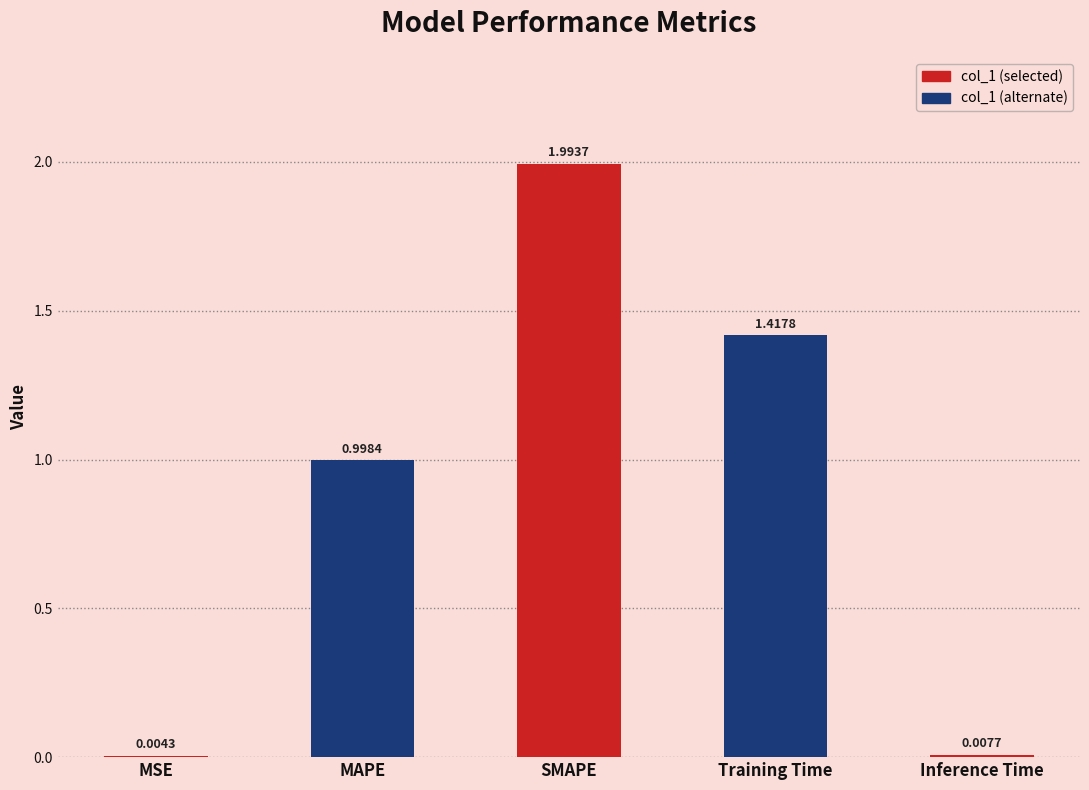

Which label corresponds to the largest value in the chart?

SMAPE